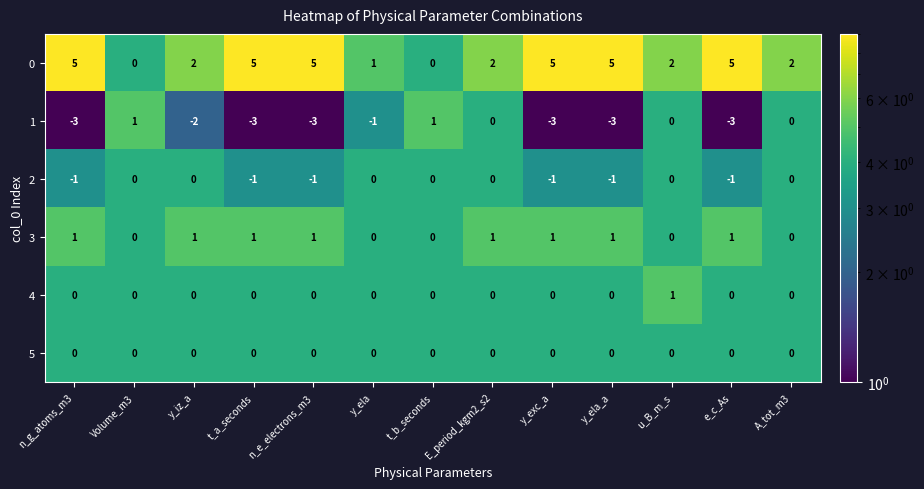

What is the maximum value shown in the chart?

5